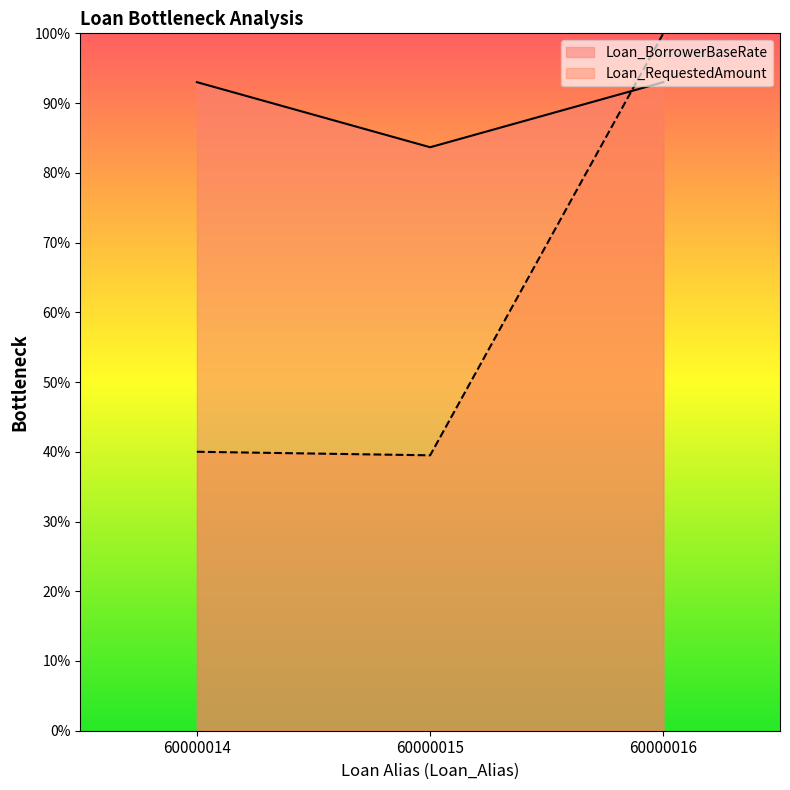

What is the maximum value shown in the chart?

100.0